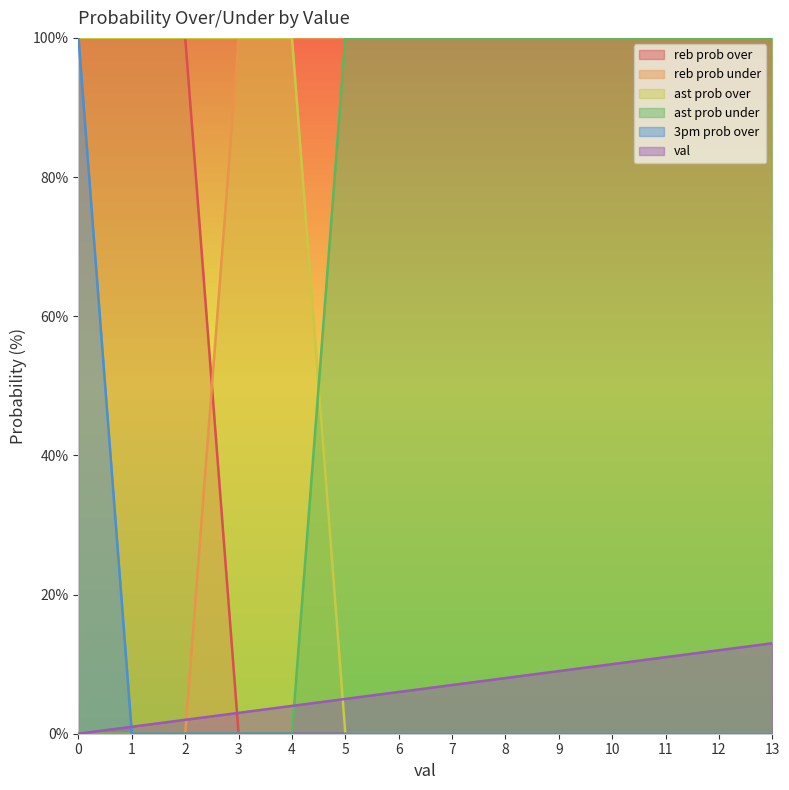

Count the ast prob under values in the range 0 to 100.

14